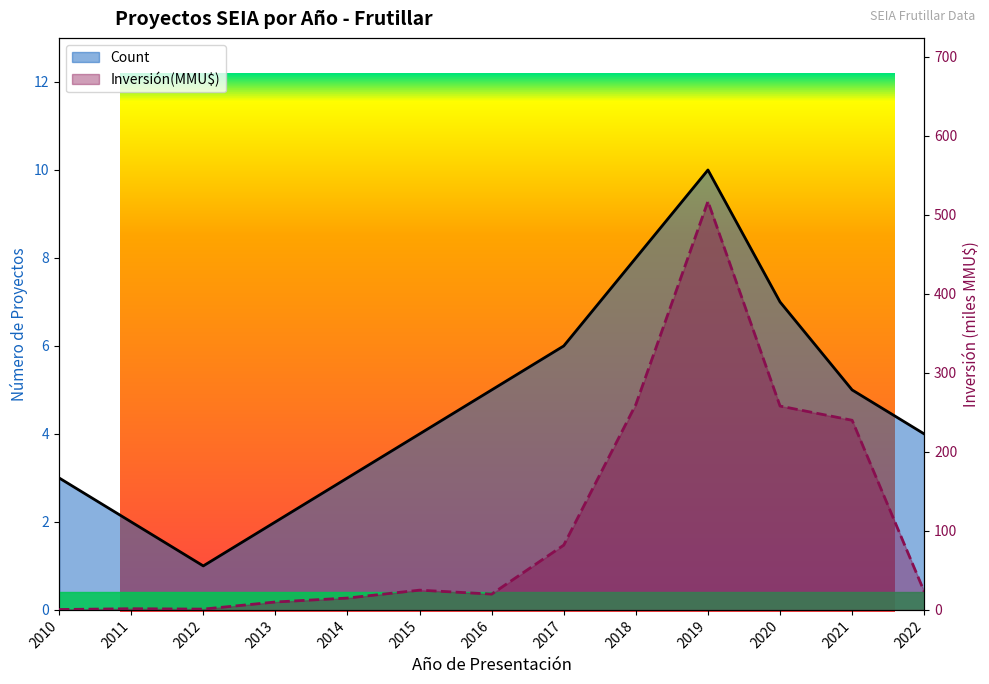

What is the smallest value displayed?

0.5